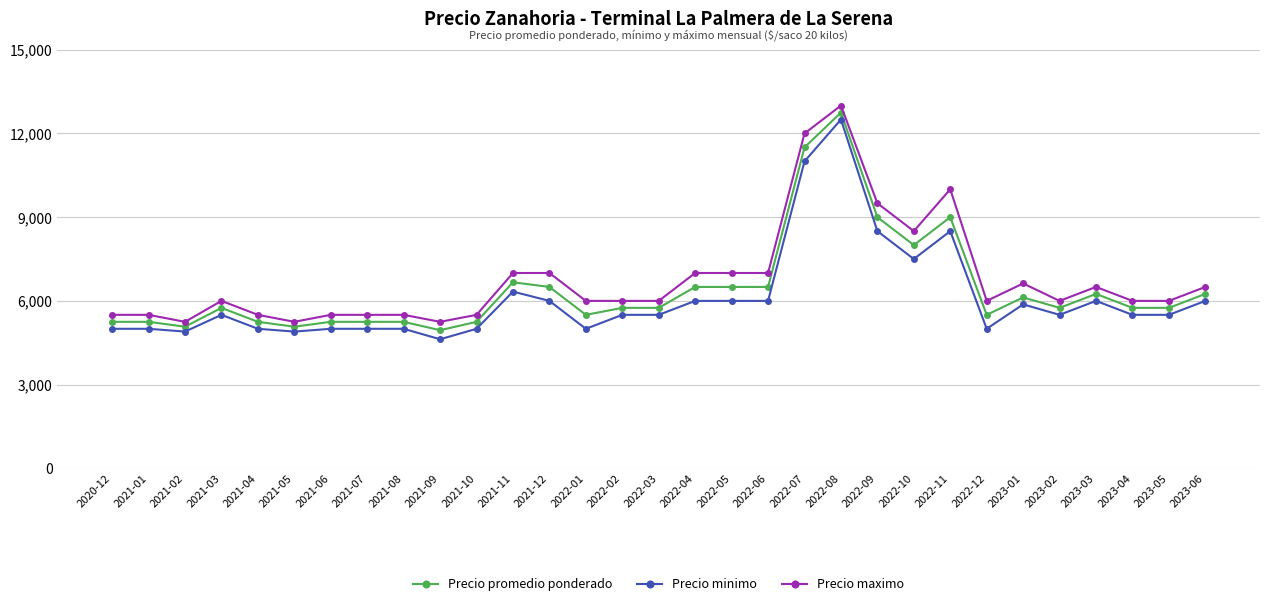

True or false: Precio promedio ponderado has more than 2 interior local peaks.

True